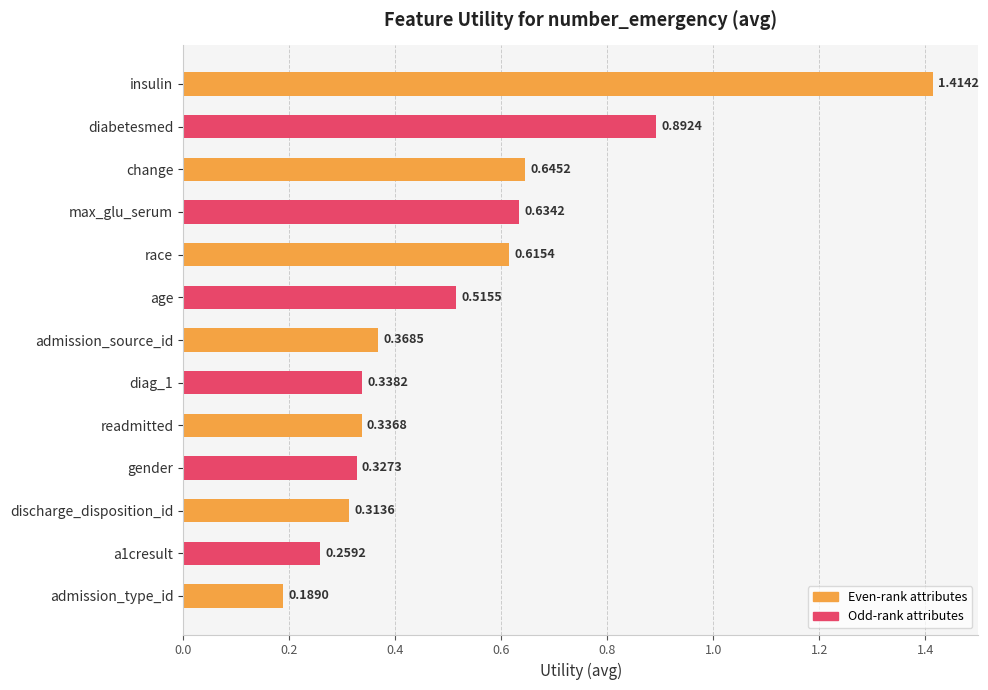

At which label is the value closest to 0?

admission_type_id